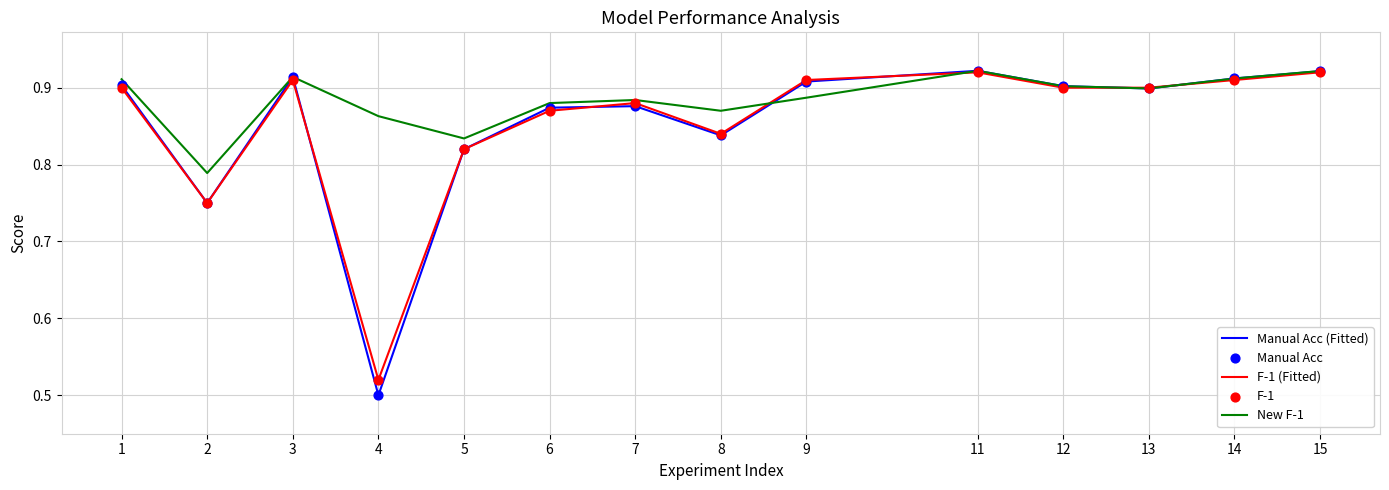

Which series has the largest total across all categories?

New F-1